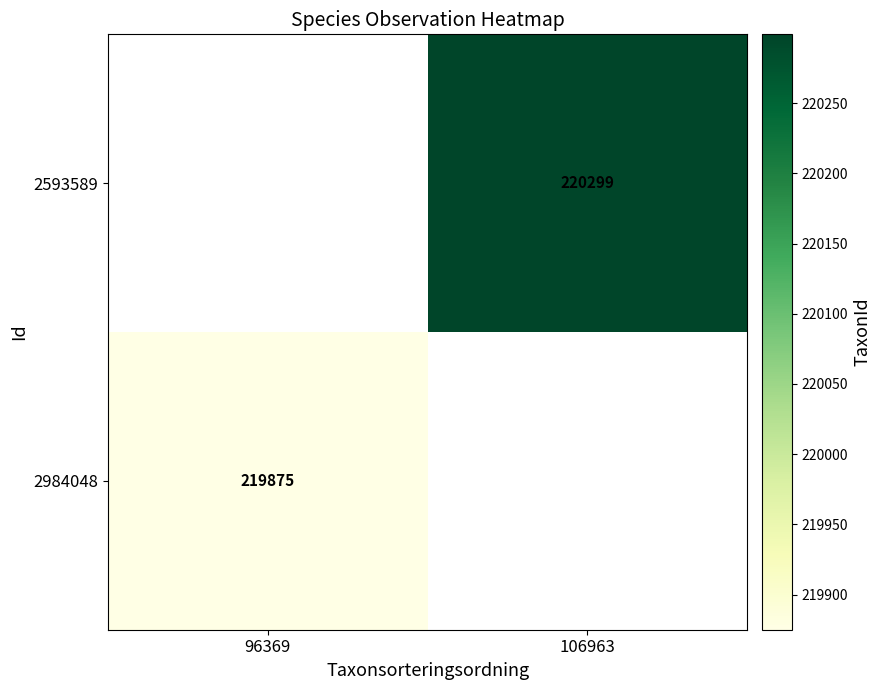

Is it true that 2984048 equals 58718 at 96369?

False